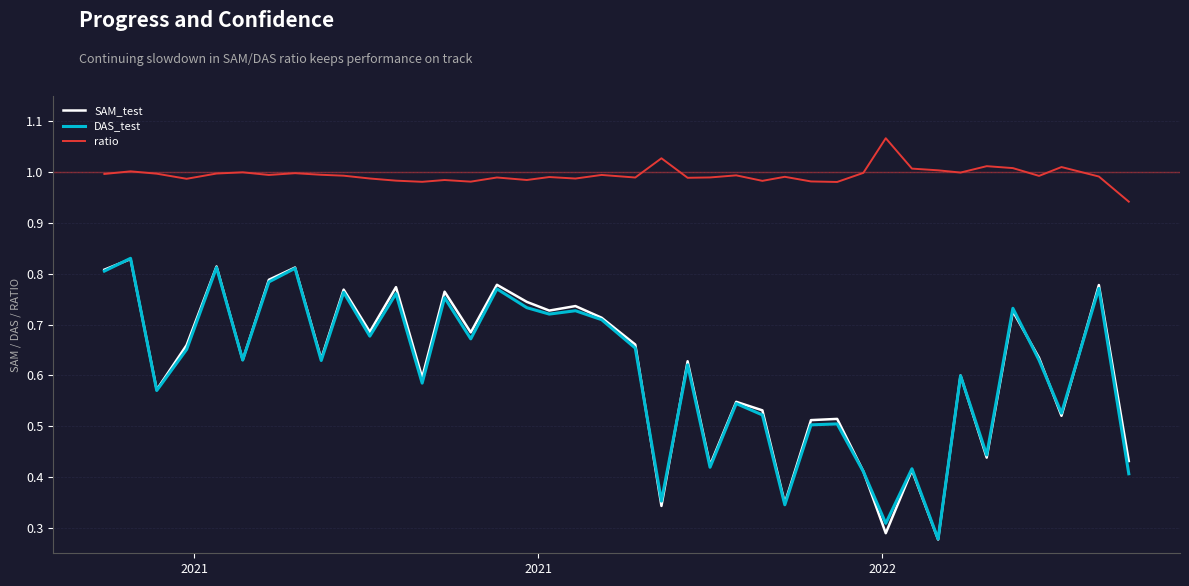

How many lines are shown in the chart?

3